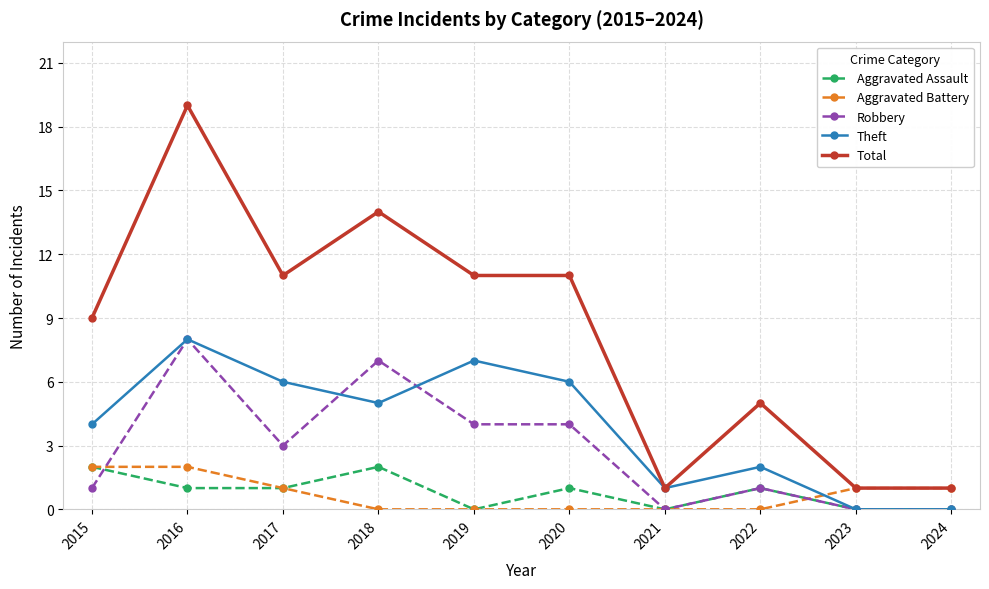

The value of Theft at 2024 is 0. True or false?

True